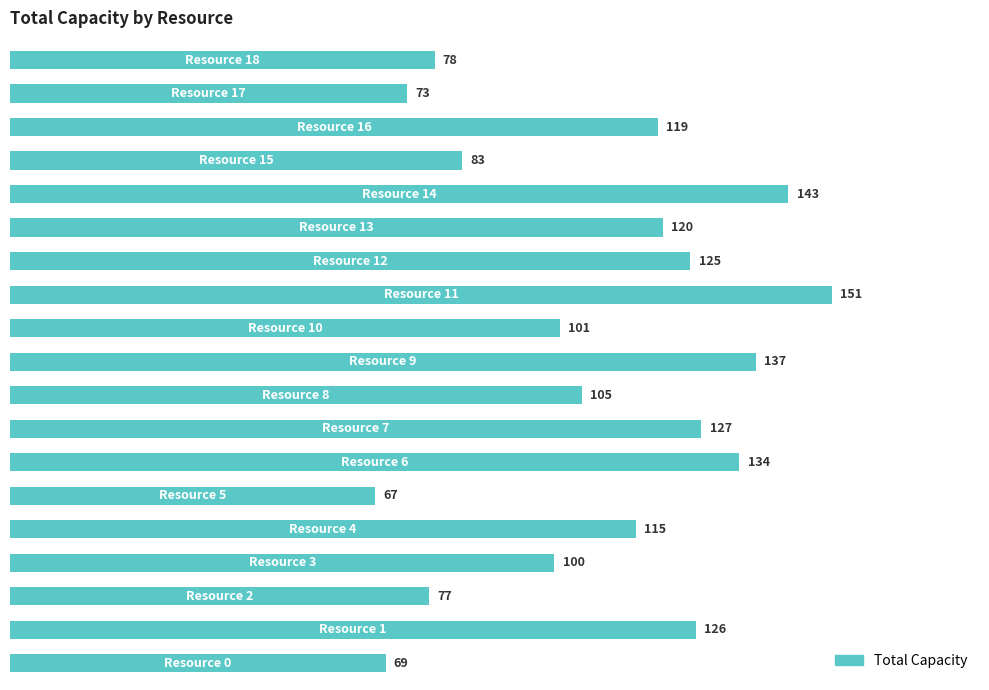

What is the difference between the second highest and minimum values?

76